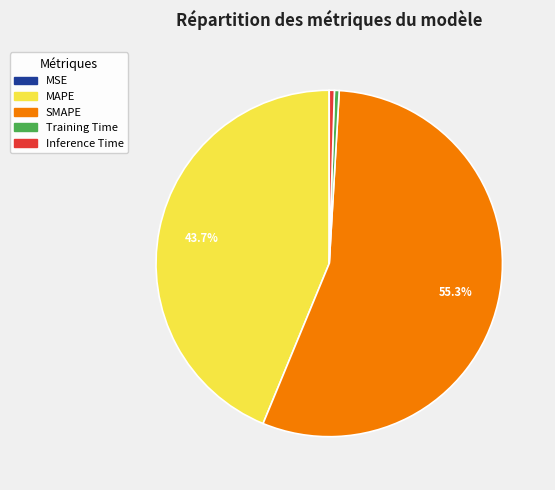

Do Training Time and MAPE together represent more than half of the pie?

No